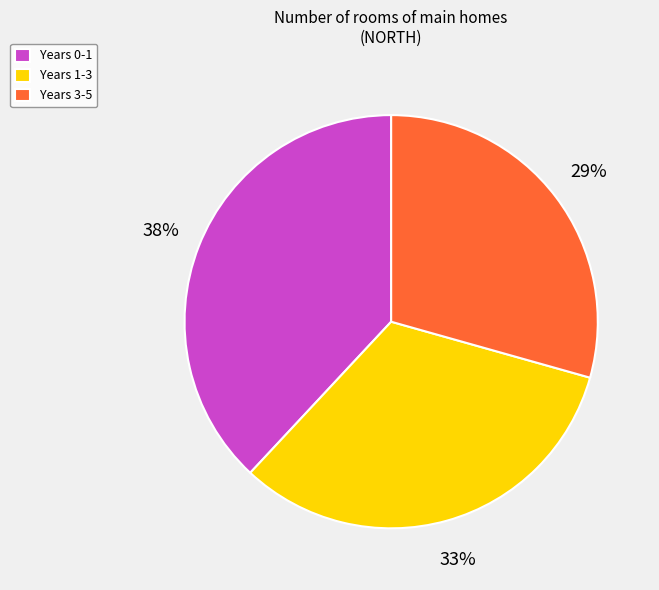

Is it true that Years 3-5 is 35% of the pie?

False